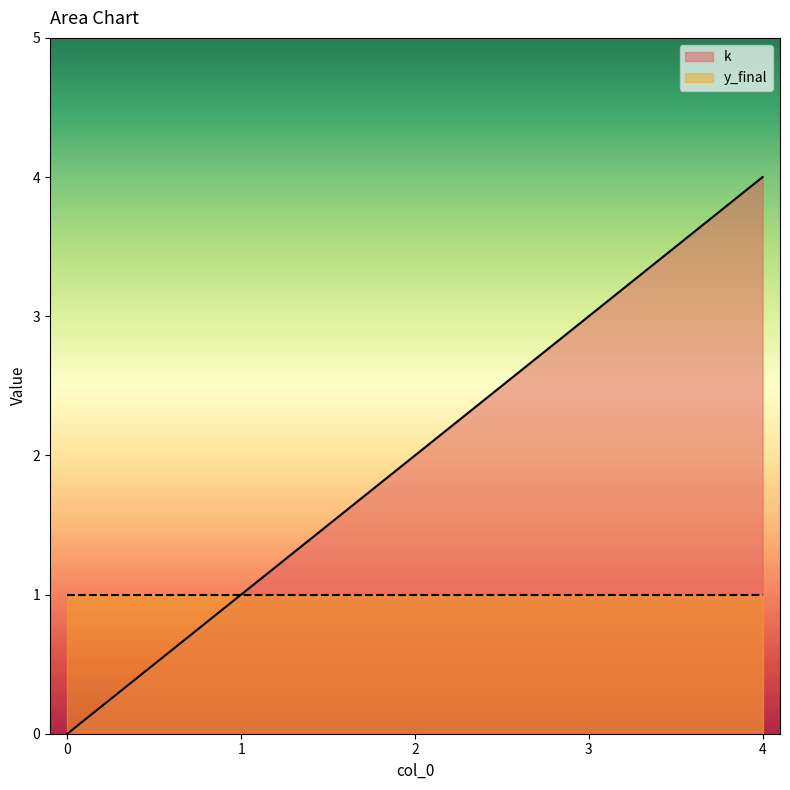

What is the value of the 4th point from the left?

3